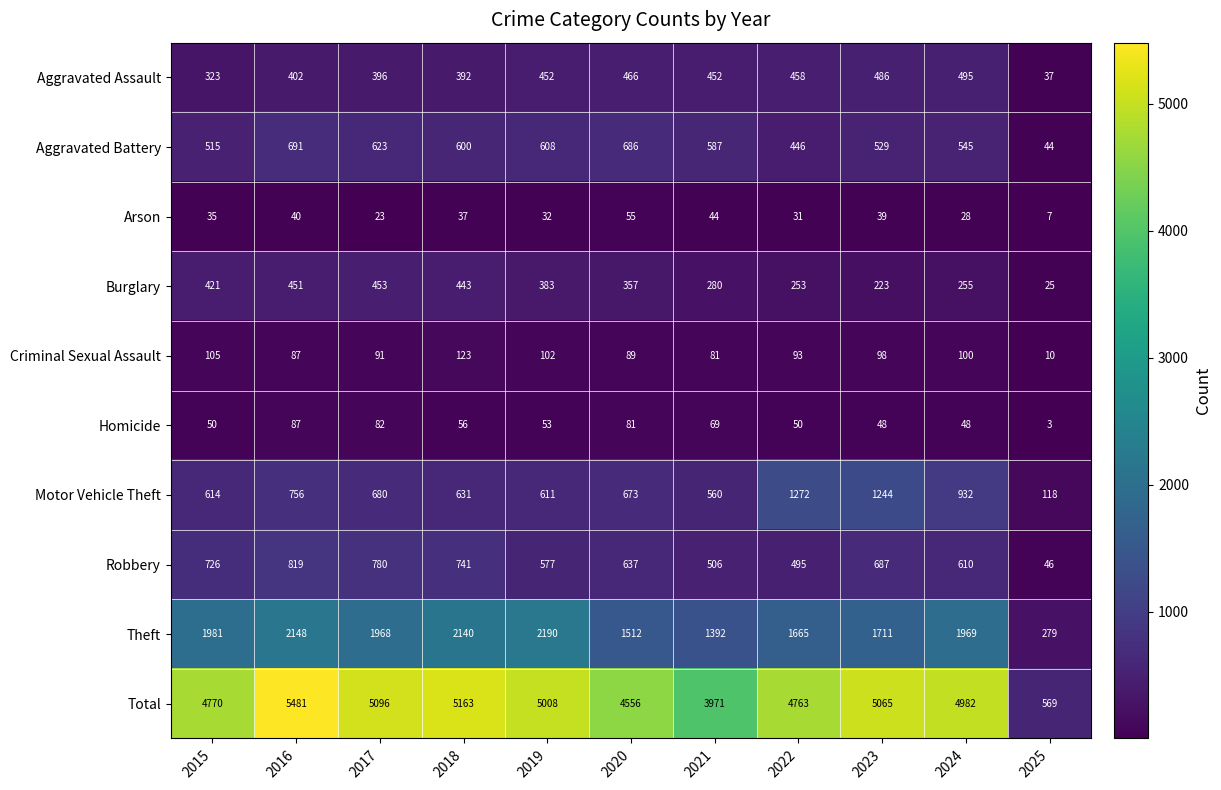

Rank the series at 2017 from highest to lowest value.

Total, Theft, Robbery, Motor Vehicle Theft, Aggravated Battery, Burglary, Aggravated Assault, Criminal Sexual Assault, Homicide, Arson